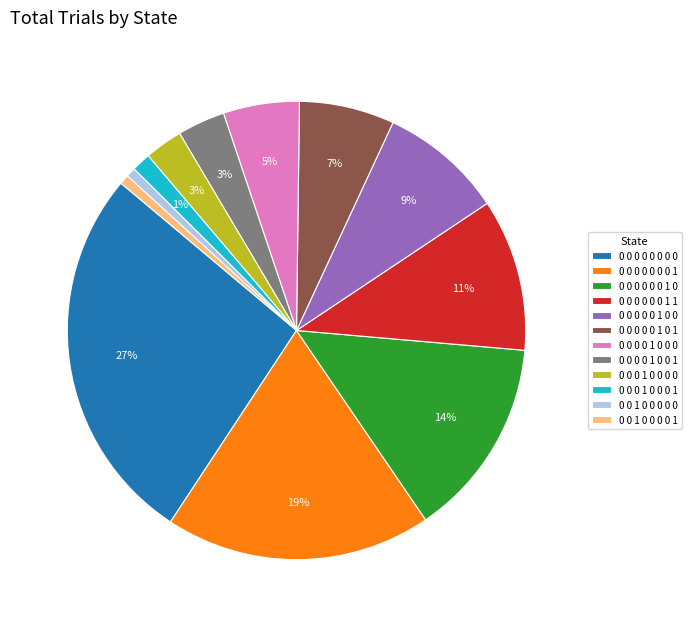

To the nearest percent, what is the average slice percentage?

8%